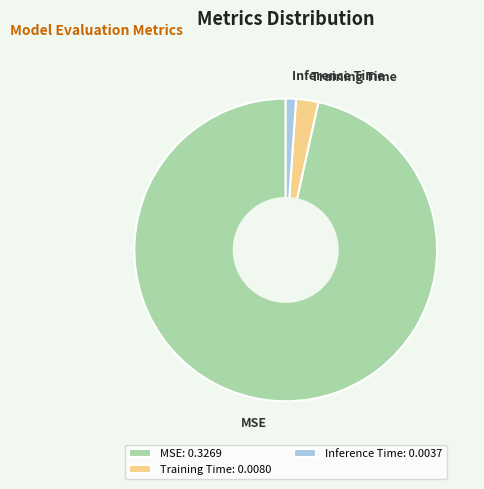

Is there any slice that represents more than half of the pie?

Yes